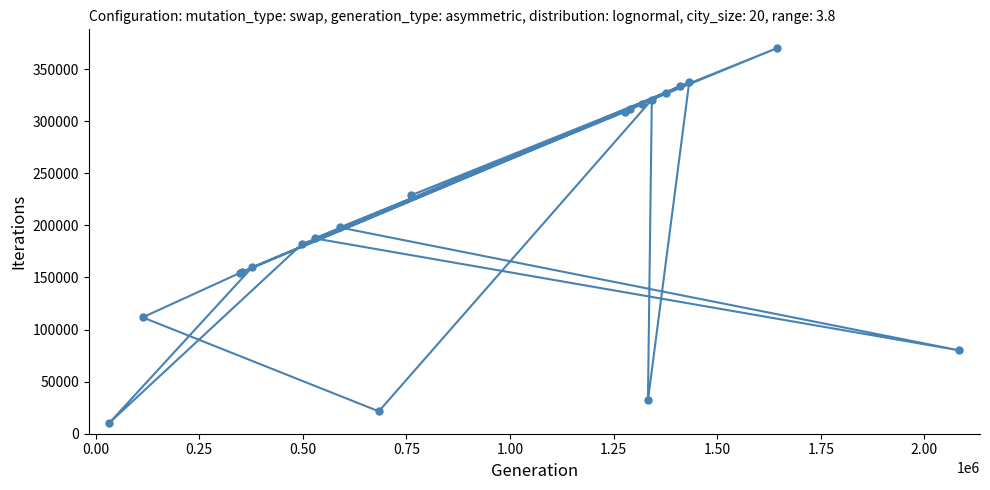

What is the difference between the maximum and minimum values?

359698